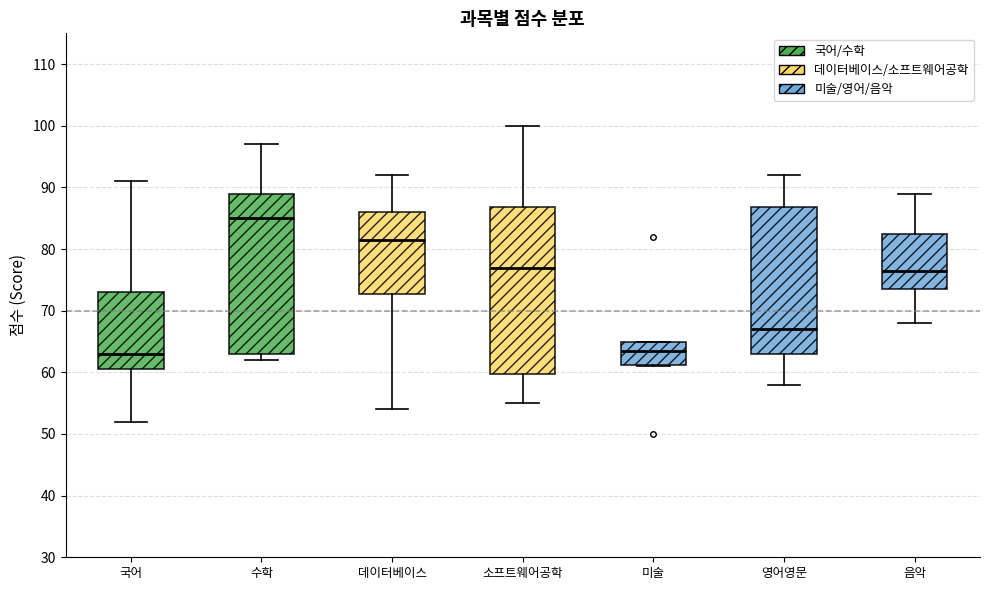

Comparing the boxes themselves (not the whiskers), which one is the tallest?

소프트웨어공학